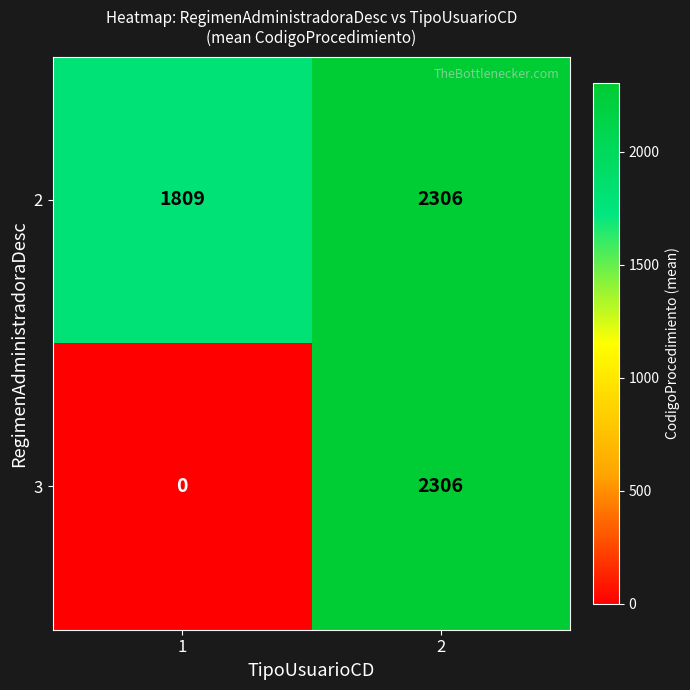

Rank the series by their average value, from highest to lowest.

2, 3